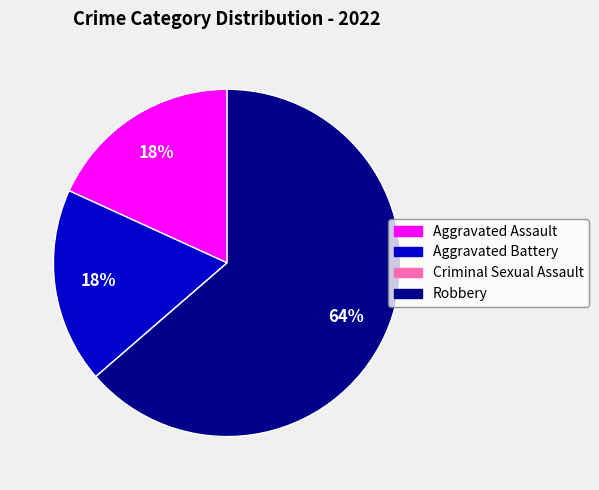

To the nearest percent, what portion does Aggravated Battery represent?

18%